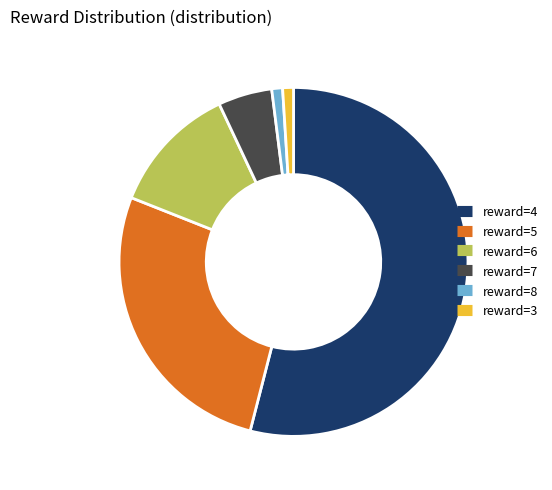

How many segments does this pie chart have?

6